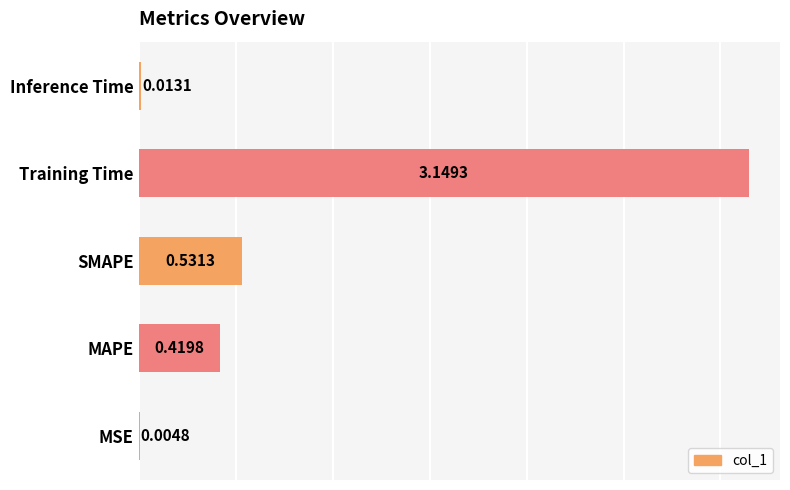

How many categories are shown in the chart?

5